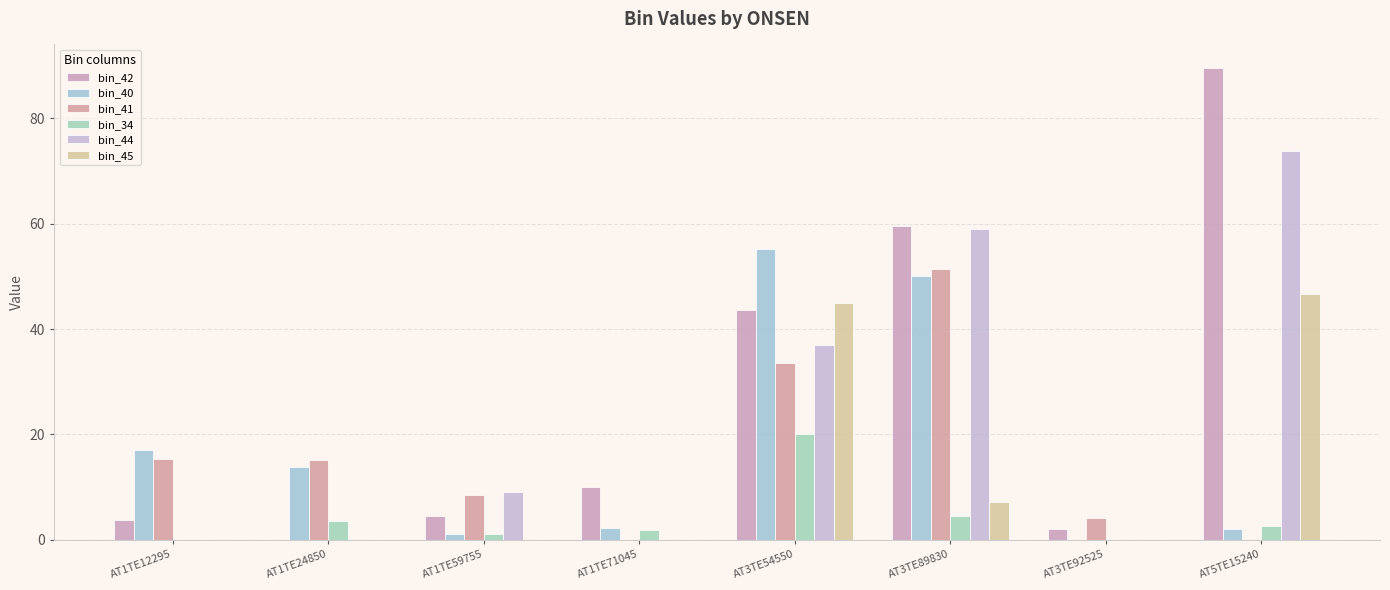

What is the label of the 4th bar from the right?

AT3TE54550